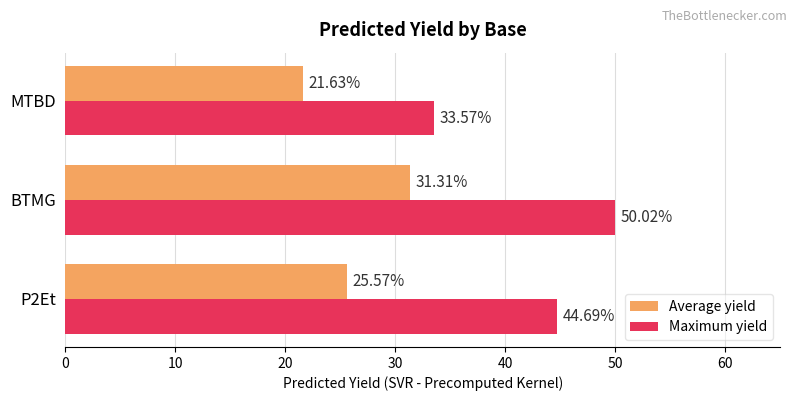

How many data points in Average yield are above 25?

2